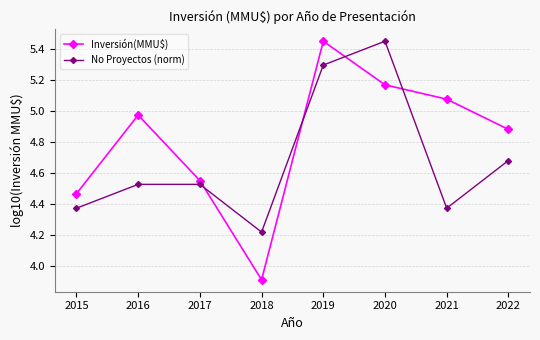

Where is Inversión(MMU$) nearest to the value 4?

2018